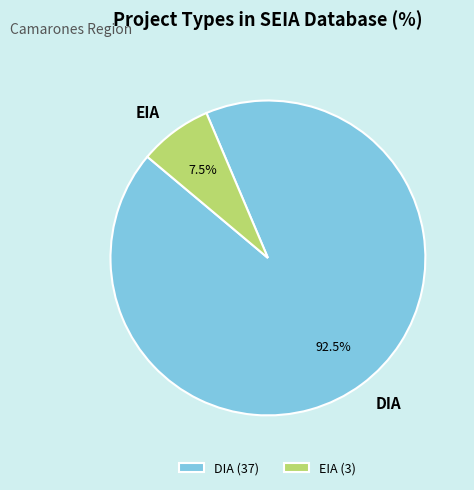

The EIA slice represents 1% of the pie. True or false?

False